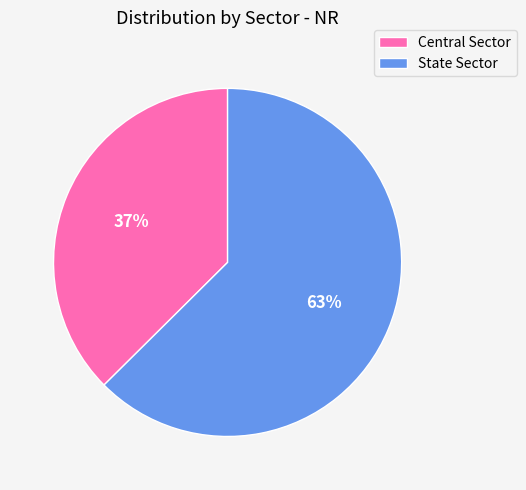

Approximately how many times larger is the value at State Sector compared to Central Sector?

1.7